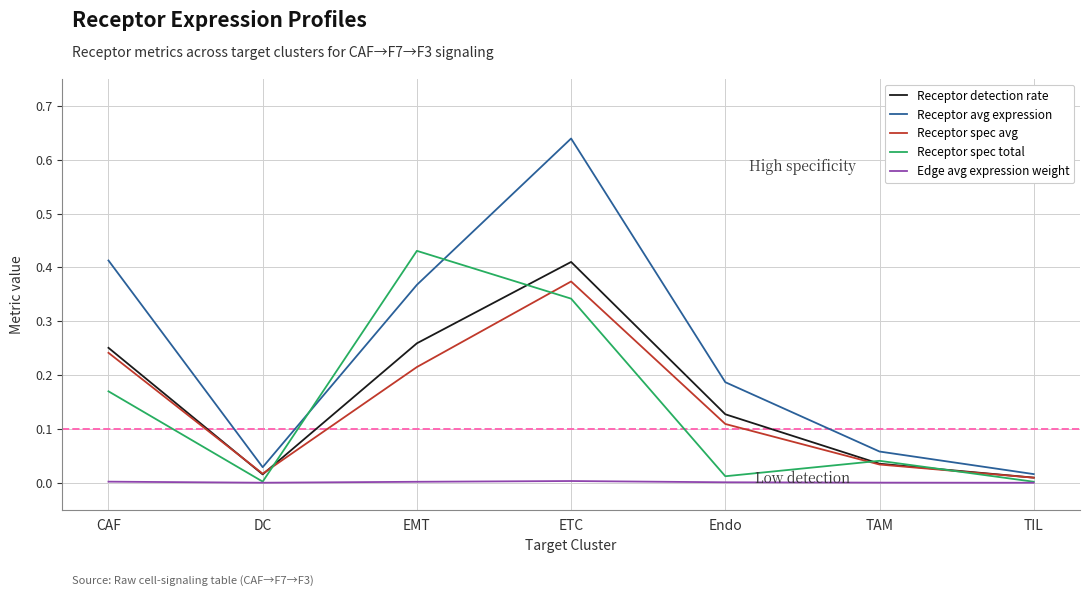

The Edge avg expression weight series shows 0.0 at DC. True or false?

True